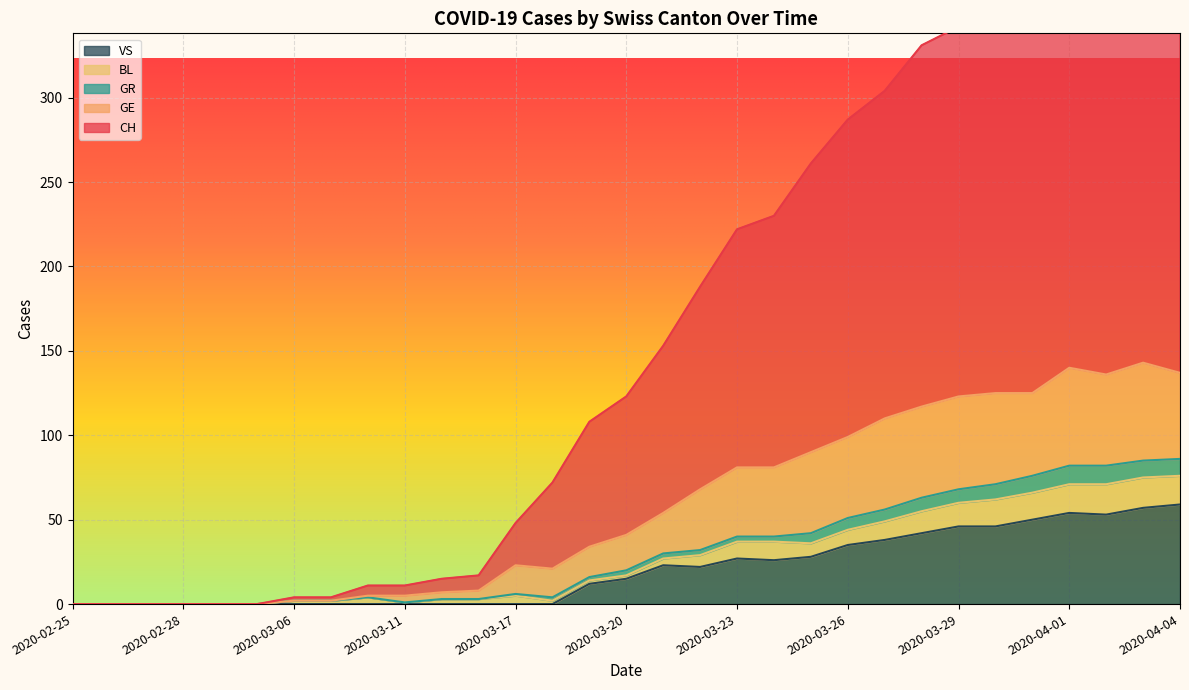

At which category is the sum across all series the highest?

2020-04-03